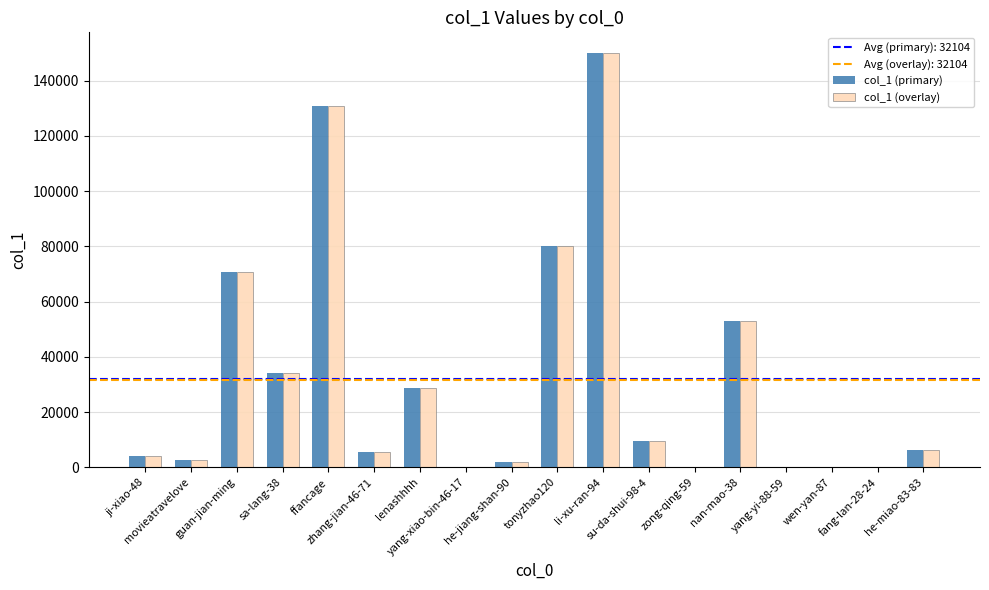

Which series has the largest range (max minus min)?

col_1 (primary)